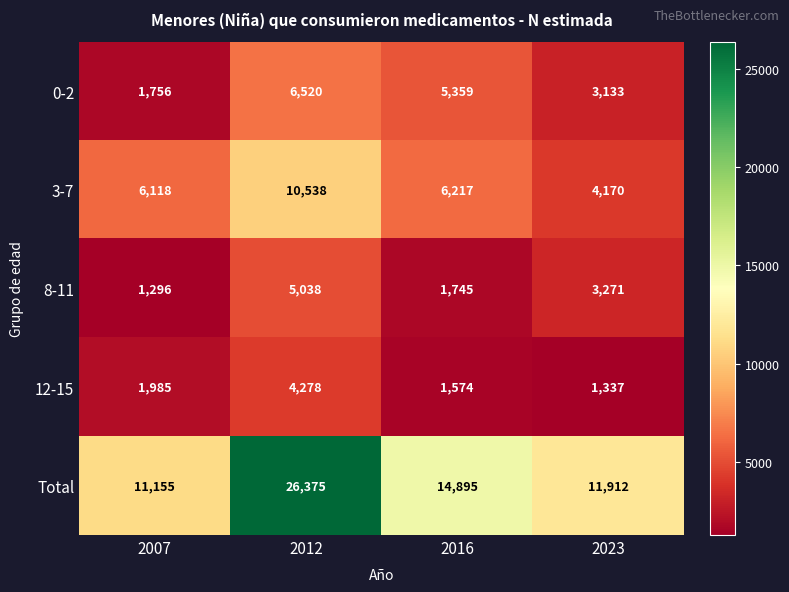

How many series are shown in this chart?

5